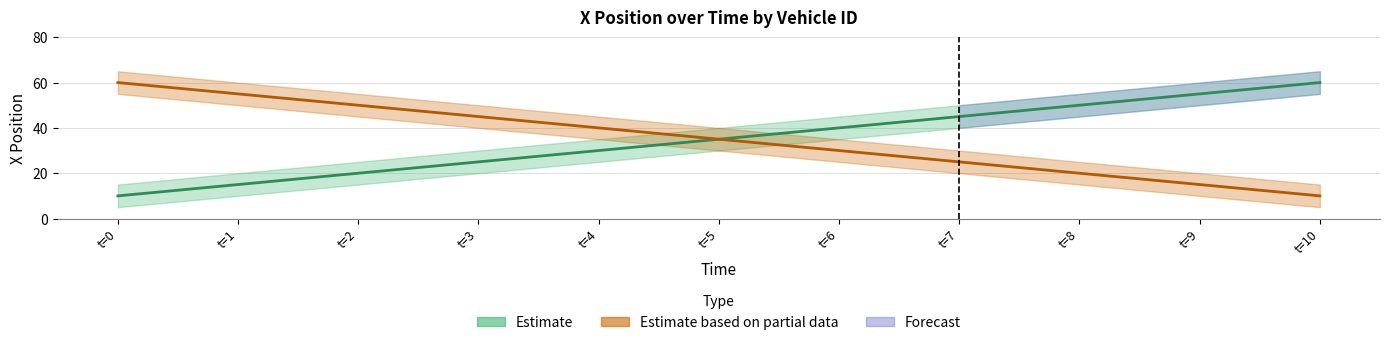

The value of id1_x at 2 is 20. True or false?

True